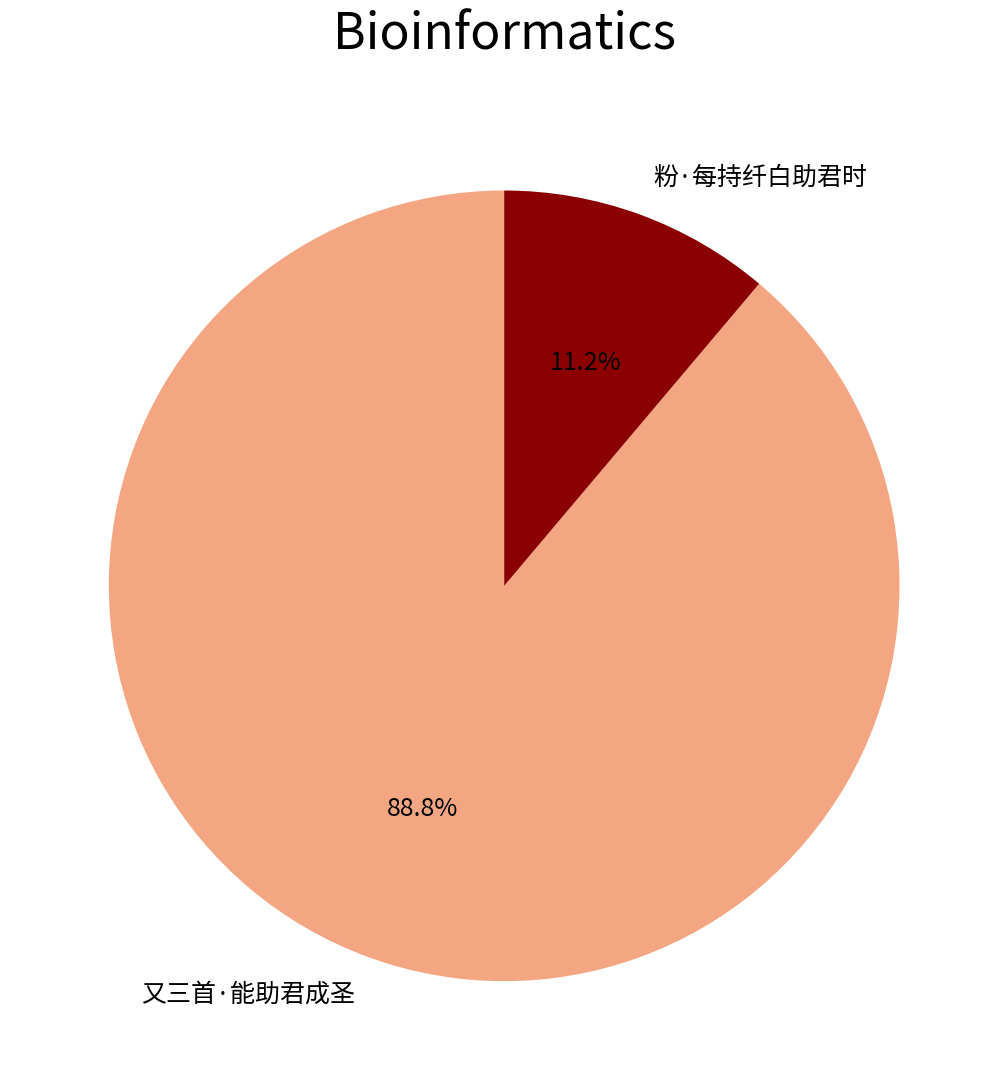

Which slice is the largest?

又三首·能助君成圣